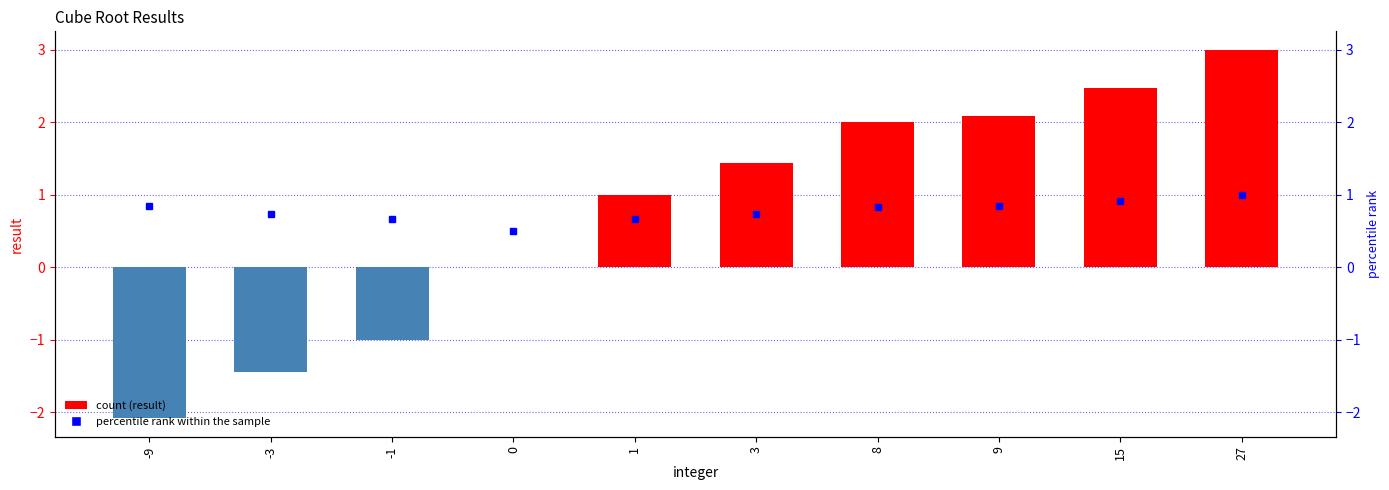

Is the value of result at -3 greater than the value of percentile rank within the sample at 27?

No